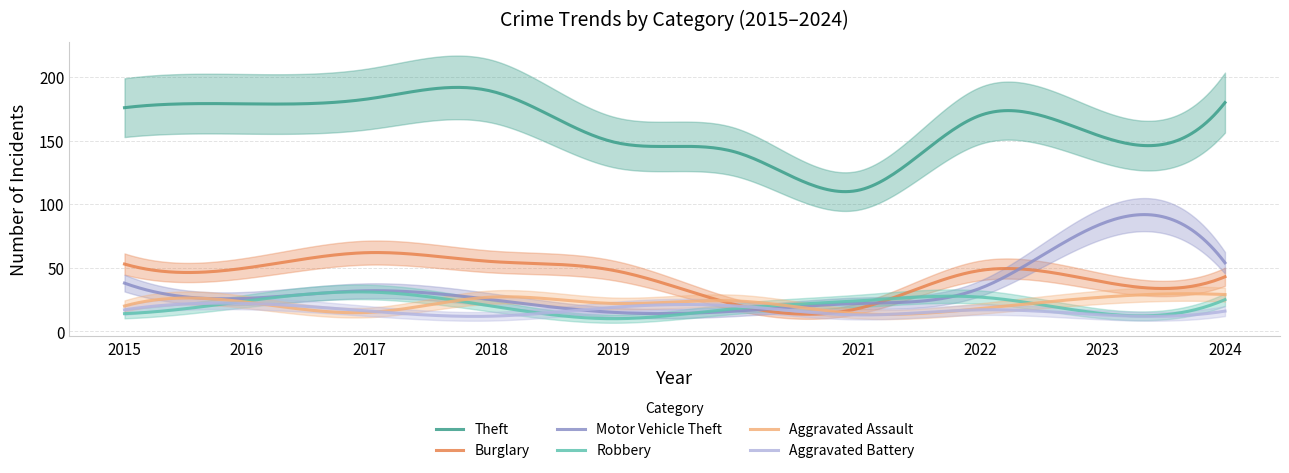

True or false: Motor Vehicle Theft has more than 2 points higher than both neighbors.

False